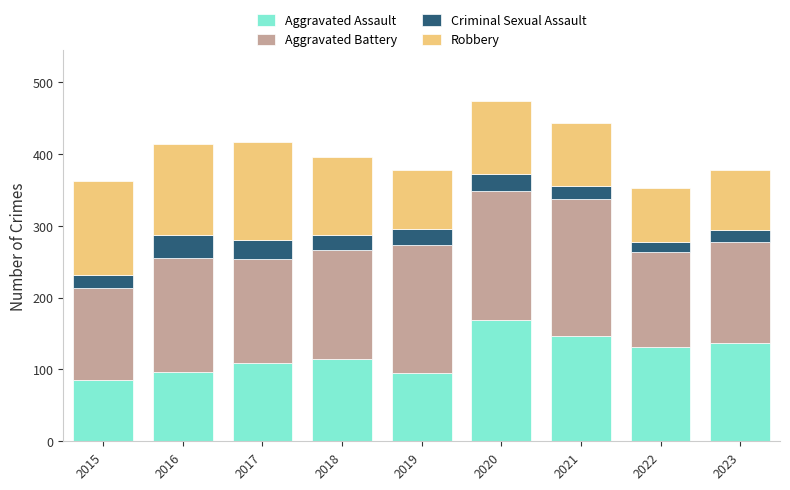

What is the total value across all series at 2021?

444